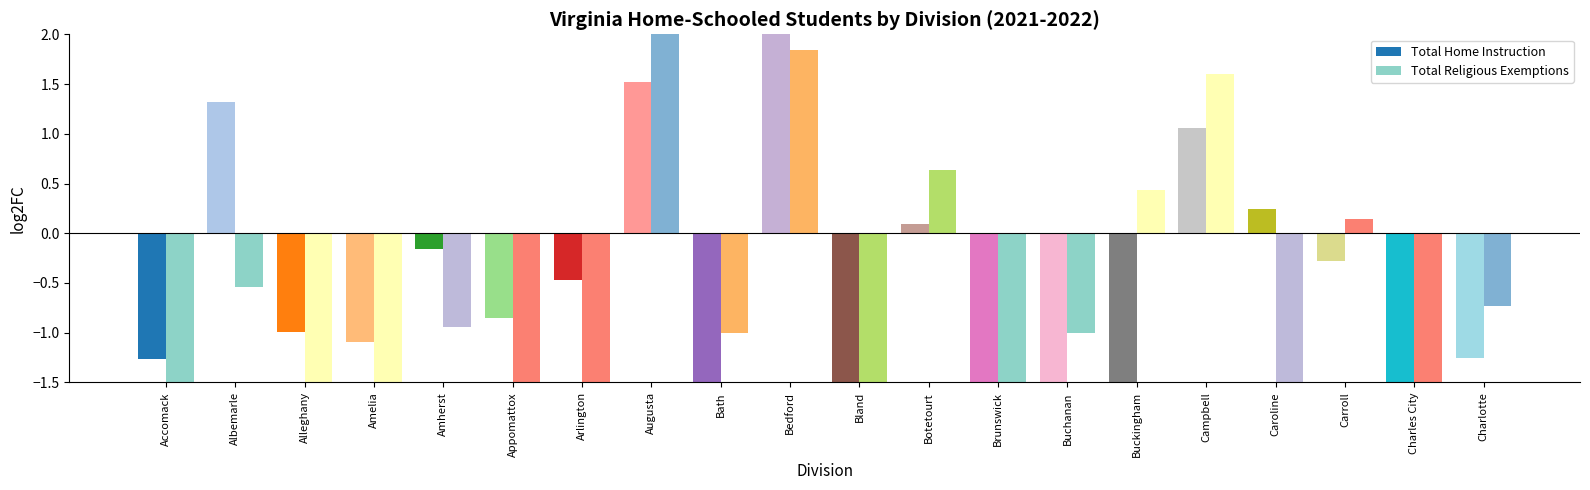

At which category is the sum across all series the highest?

Augusta